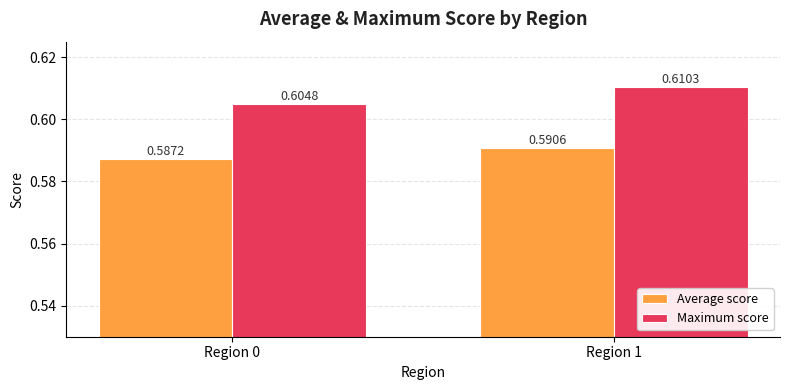

Which category has the lowest value across all series?

Region 0